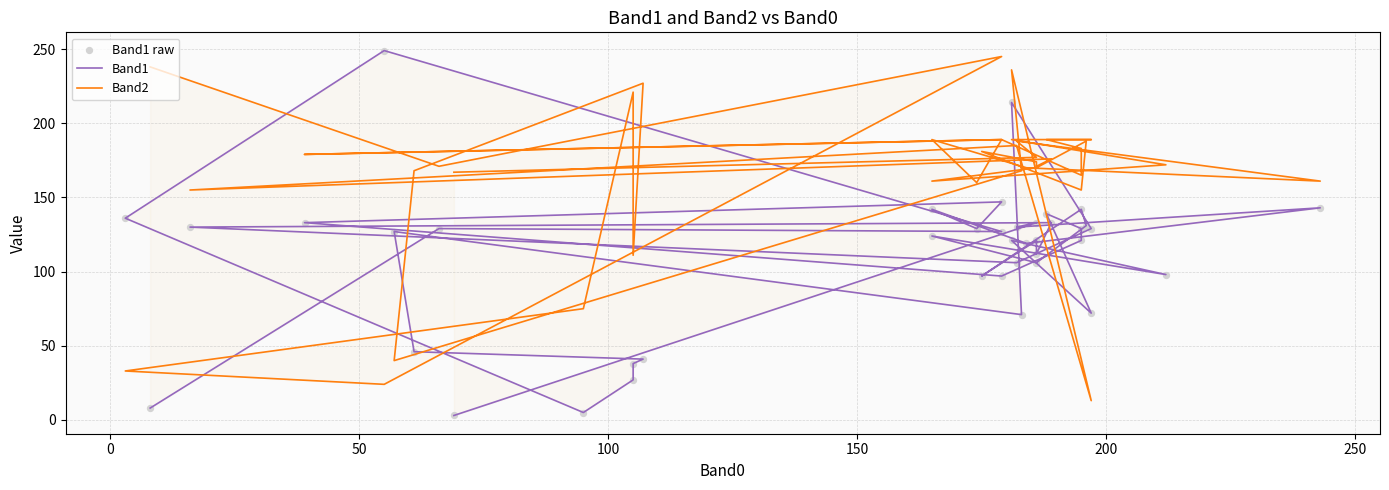

Which series has the largest total across all categories?

Band2